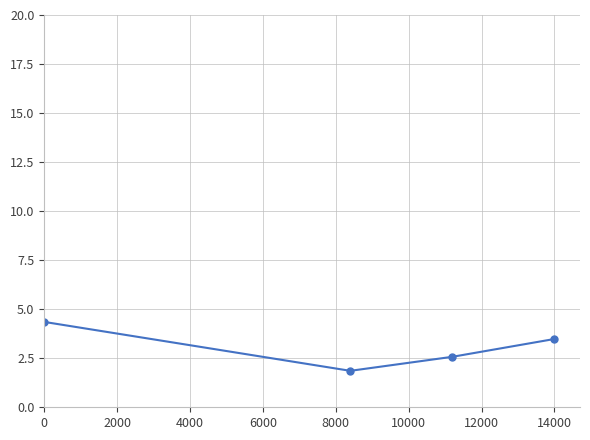

Does the chart display data point markers on the line(s)?

Yes